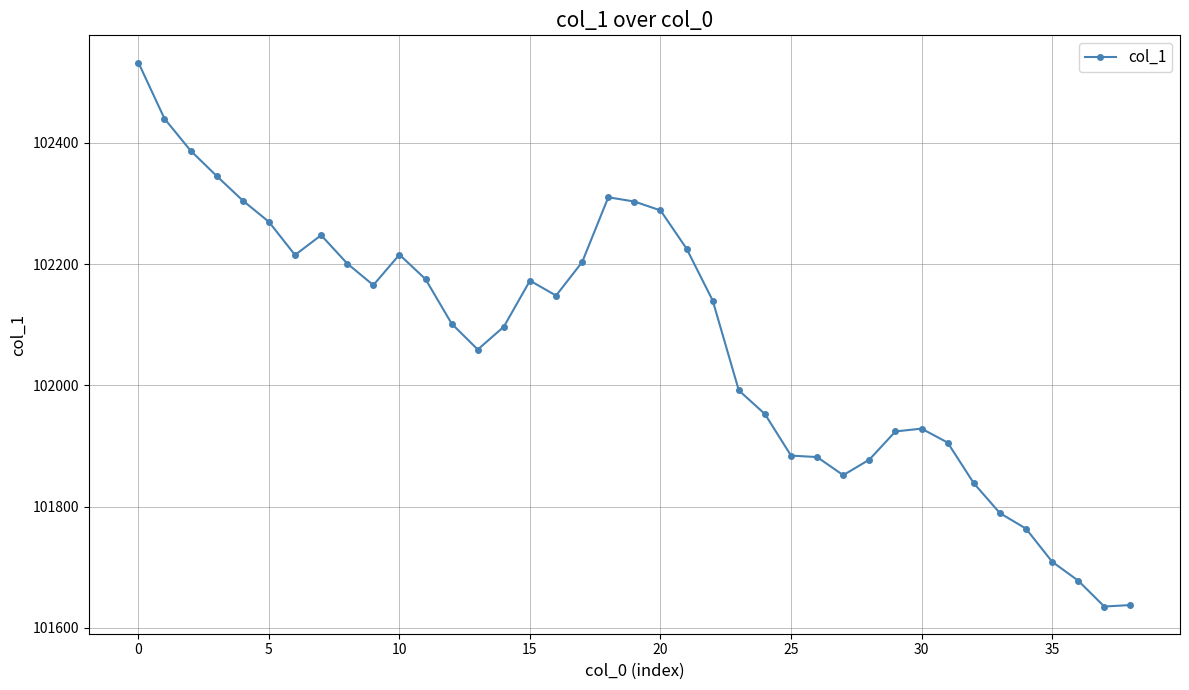

True or false: the data has more than 2 interior local peaks.

True